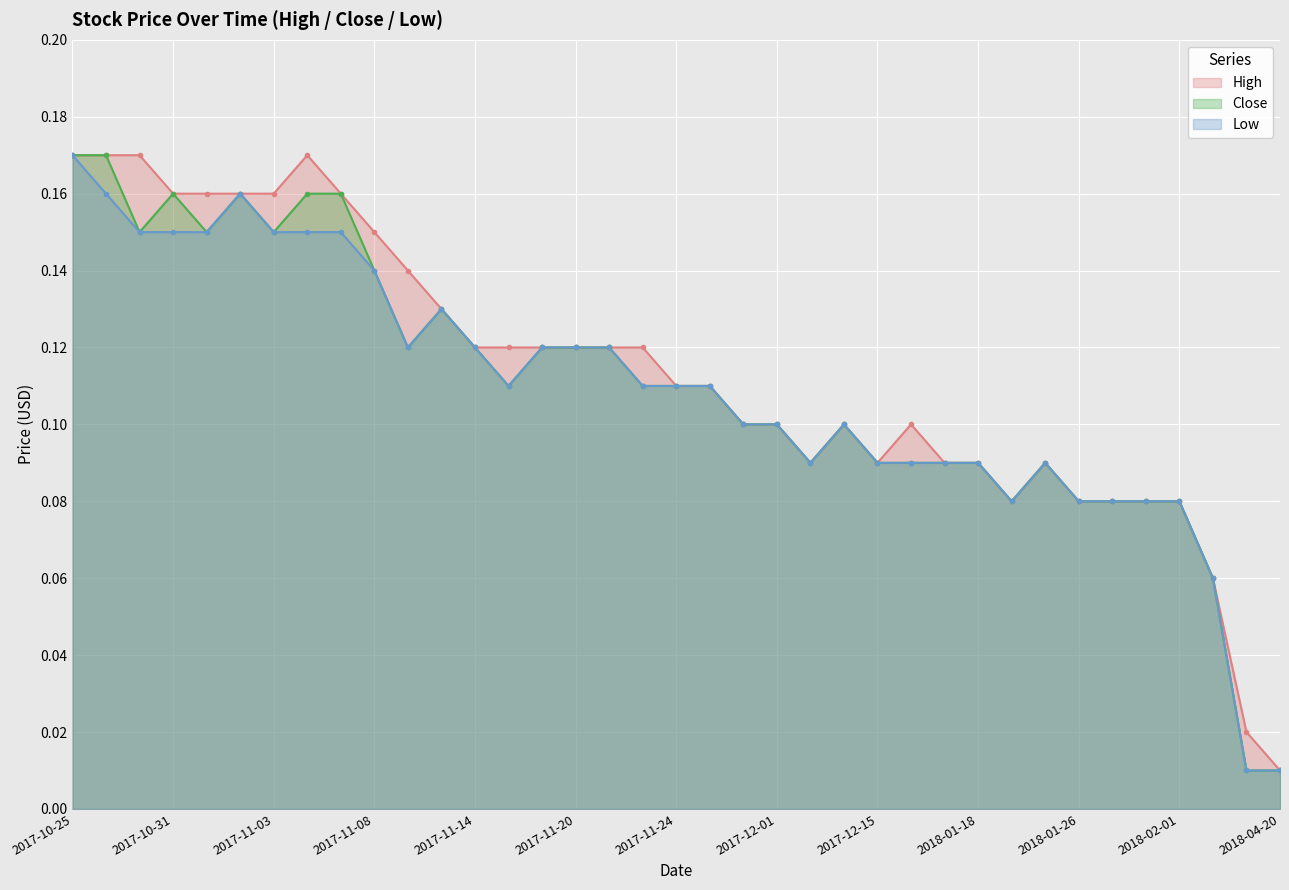

What are all the series names shown in the legend?

High, Close, Low